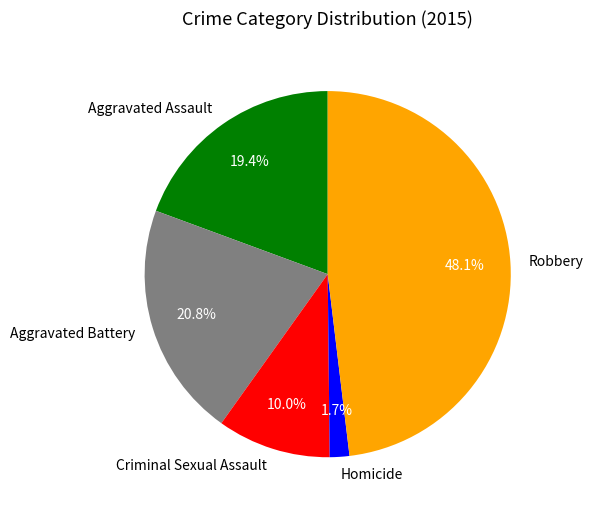

Count the number of slices in the pie.

5